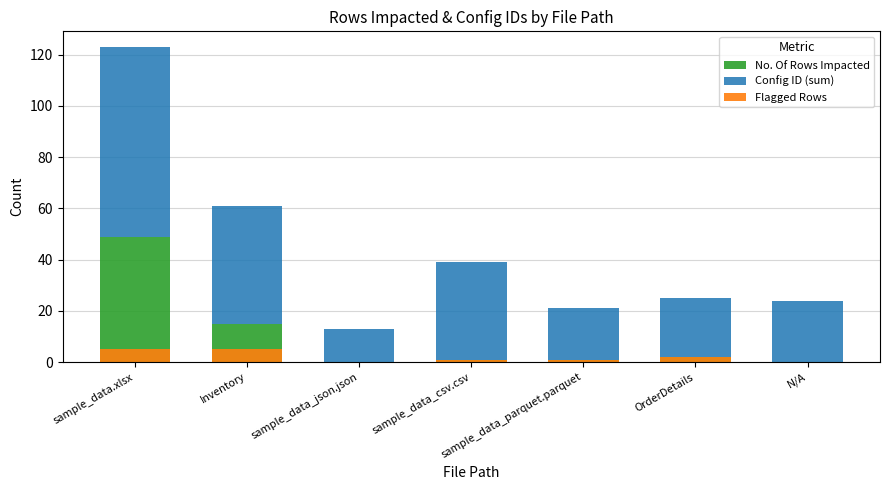

At how many categories does at least one series exceed 47?

1